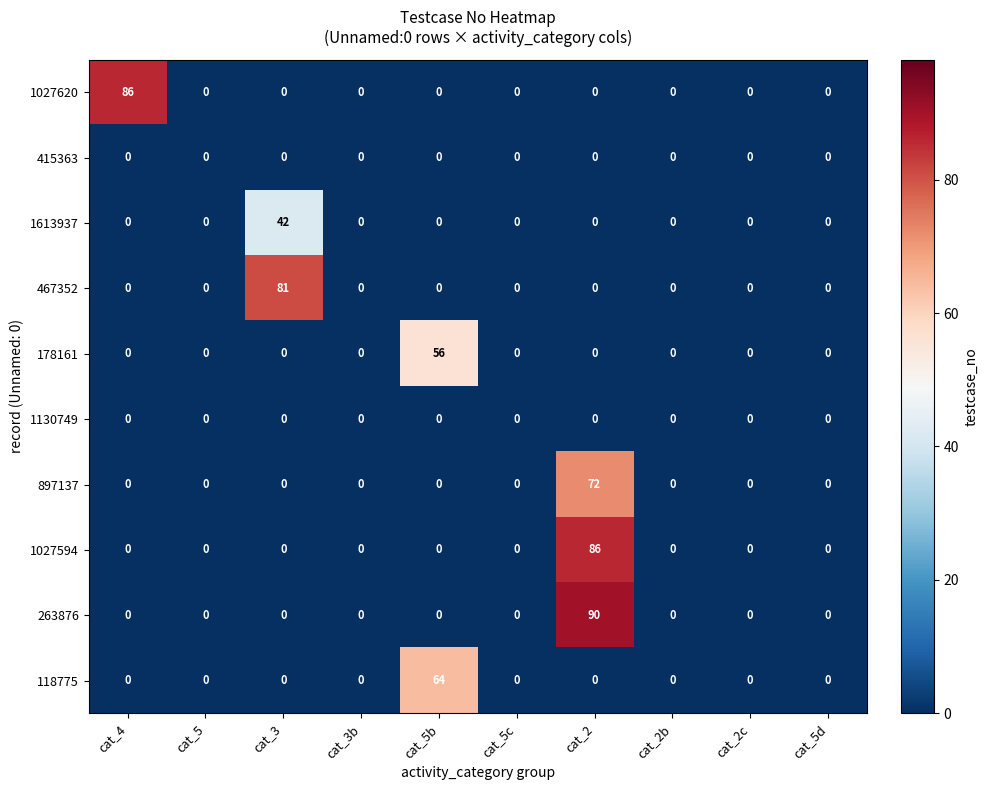

What is the average value of the 1027594 series?

9